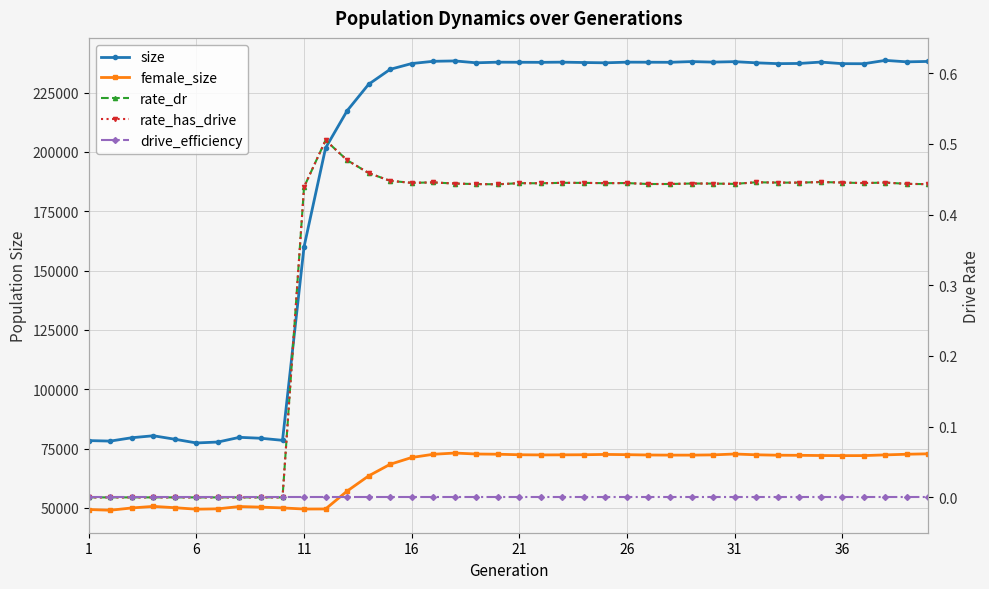

Reading right to left, list all the values displayed in this chart.

size: 238137.0	237959.0	238577.0	237168.0	237194.0	237862.0	237279.0	237205.0	237552.0	238039.0	237846.0	238072.0	237769.0	237798.0	237825.0	237555.0	237678.0	237831.0	237752.0	237784.0	237820.0	237558.0	238349.0	238189.0	237242.0	234807.0	228511.0	217338.0	201675.0	160050.0	78496.0	79363.0	79757.0	77777.0	77385.0	78953.0	80421.0	79591.0	78172.0	78384.0
female_size: 72812.0	72633.0	72359.0	72057.0	72042.0	72094.0	72177.0	72222.0	72402.0	72729.0	72363.0	72259.0	72262.0	72313.0	72454.0	72556.0	72420.0	72381.0	72347.0	72418.0	72637.0	72728.0	73135.0	72613.0	71261.0	68400.0	63505.0	57103.0	49580.0	49547.0	50015.0	50351.0	50599.0	49634.0	49480.0	50103.0	50663.0	50001.0	49042.0	49339.0
rate_dr: 0.4	0.4	0.4	0.4	0.4	0.4	0.4	0.4	0.4	0.4	0.4	0.4	0.4	0.4	0.4	0.4	0.4	0.4	0.4	0.4	0.4	0.4	0.4	0.4	0.4	0.4	0.5	0.5	0.5	0.4	0.0	0.0	0.0	0.0	0.0	0.0	0.0	0.0	0.0	0.0
rate_has_drive: 0.4	0.4	0.4	0.4	0.4	0.4	0.4	0.4	0.4	0.4	0.4	0.4	0.4	0.4	0.4	0.4	0.4	0.4	0.4	0.4	0.4	0.4	0.4	0.4	0.4	0.4	0.5	0.5	0.5	0.4	0.0	0.0	0.0	0.0	0.0	0.0	0.0	0.0	0.0	0.0
drive_efficiency: 0.0	0.0	0.0	0.0	0.0	0.0	0.0	0.0	0.0	0.0	0.0	0.0	0.0	0.0	0.0	0.0	0.0	0.0	0.0	0.0	0.0	0.0	0.0	0.0	0.0	0.0	0.0	0.0	0.0	0.0	0.0	0.0	0.0	0.0	0.0	0.0	0.0	0.0	0.0	0.0